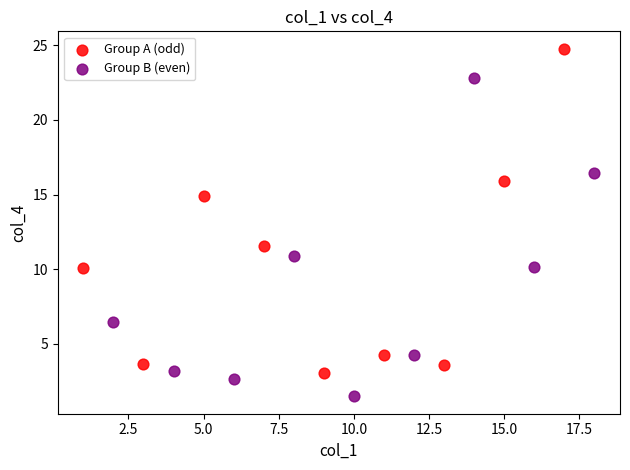

Which series contains the highest Y value?

Group A (odd)